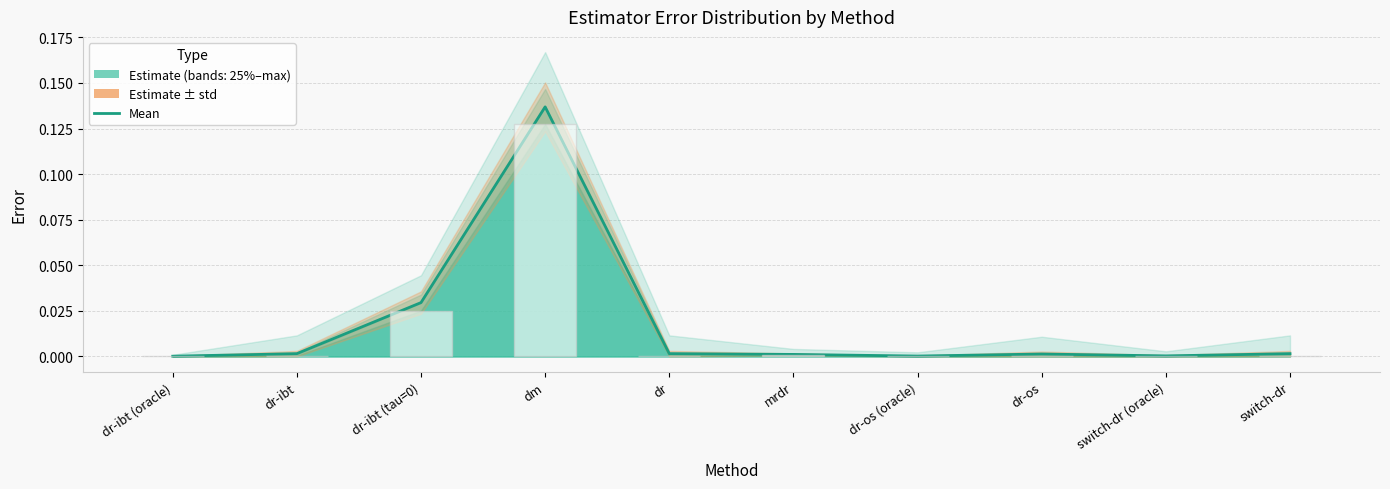

How many data points does each series have?

10